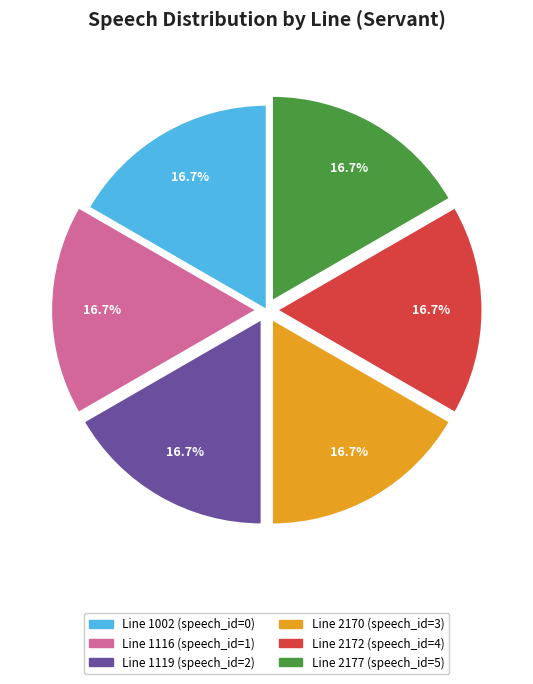

Approximately how many times larger is the value at Line 1119 (speech_id=2) compared to Line 1116 (speech_id=1)?

1.0